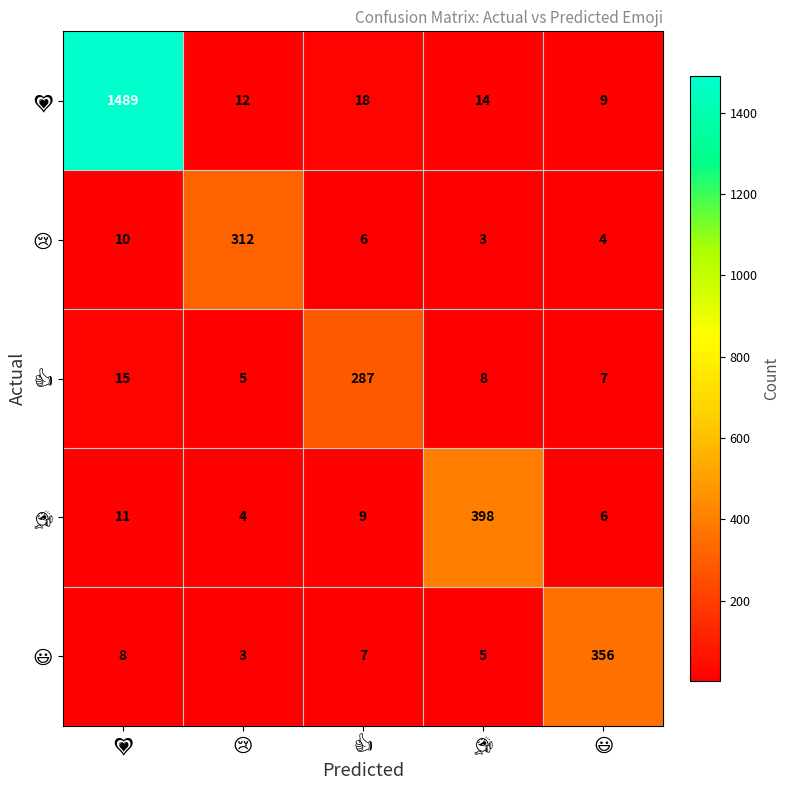

At how many categories does at least one series exceed 182?

5